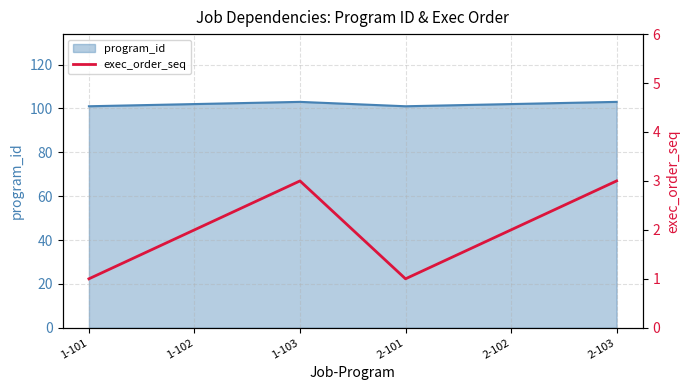

Rank the categories by value from highest to lowest.

1-103, 2-103, 1-102, 2-102, 1-101, 2-101